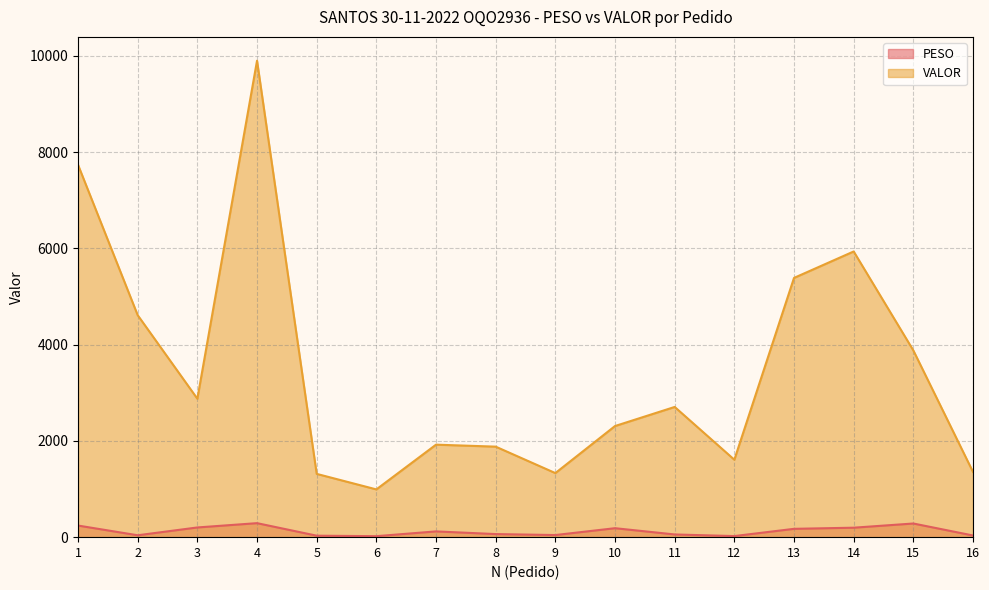

What is the spread (max minus min) of values at 3?

2674.8